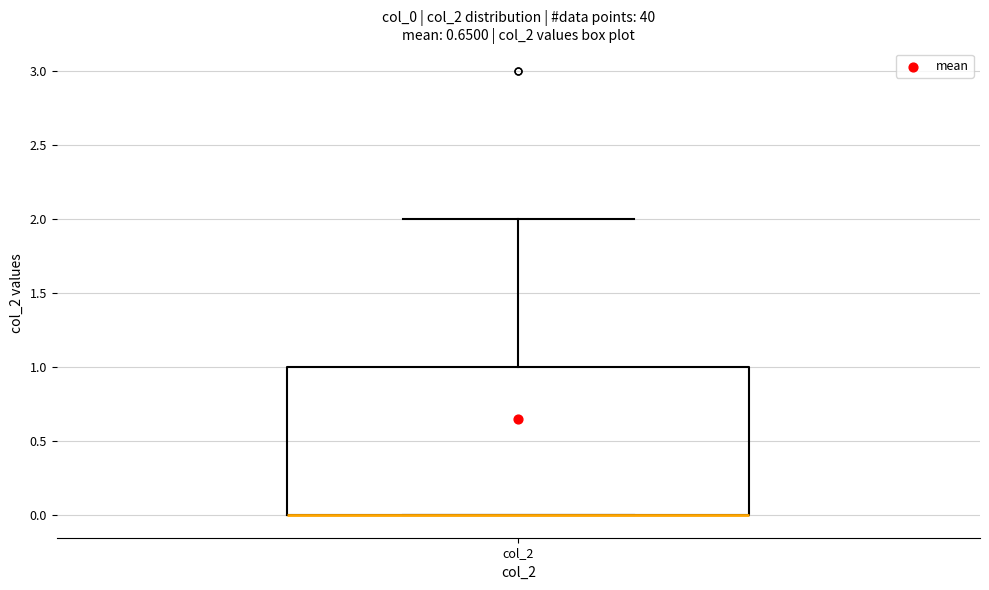

Transcribe this box plot: give where the median line is, the range the box spans, and where the two whiskers end, as read against the y-axis. The values are not printed on the chart, so give them approximately, as read against the axis.

median 0 (drawn on the box's lower edge), box 0 to 1, whiskers 0 to 2